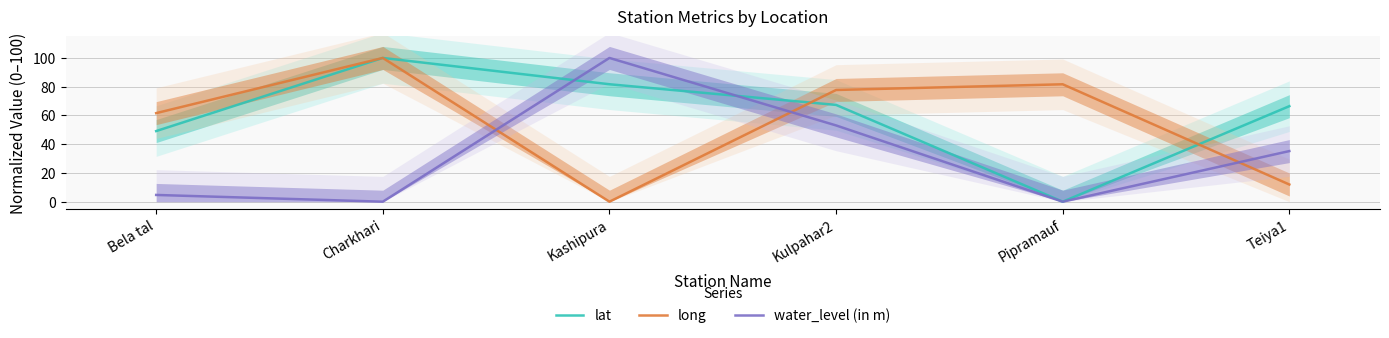

True or false: long has a value of 103.0 at Bela tal.

False